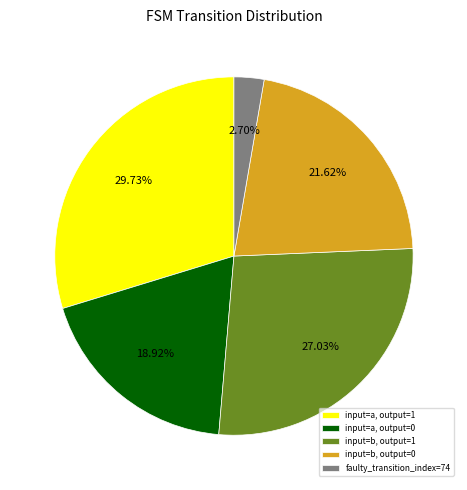

Is there a majority slice in this chart?

No